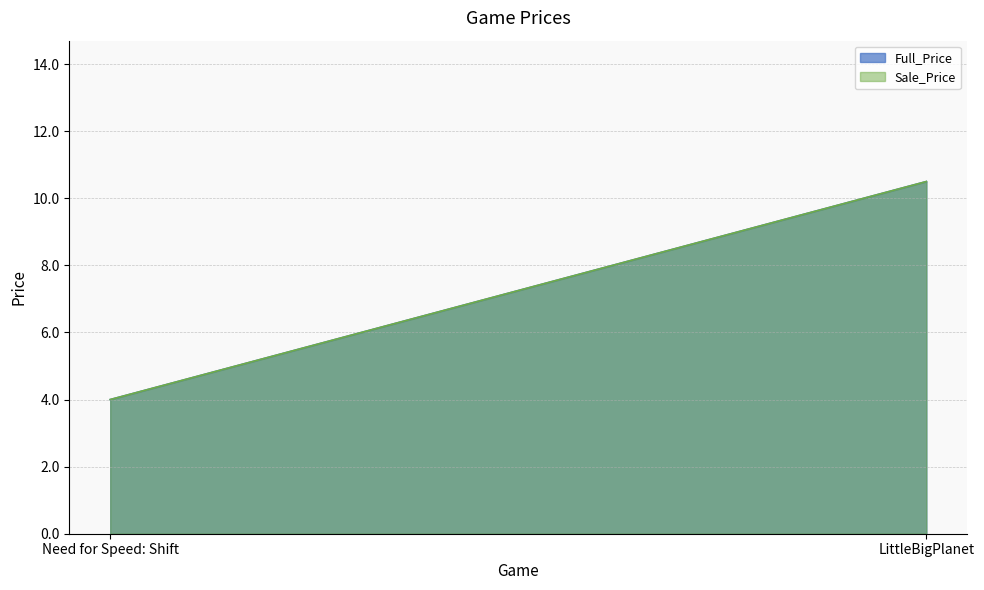

Where is Full_Price nearest to the value 7?

Need for Speed: Shift